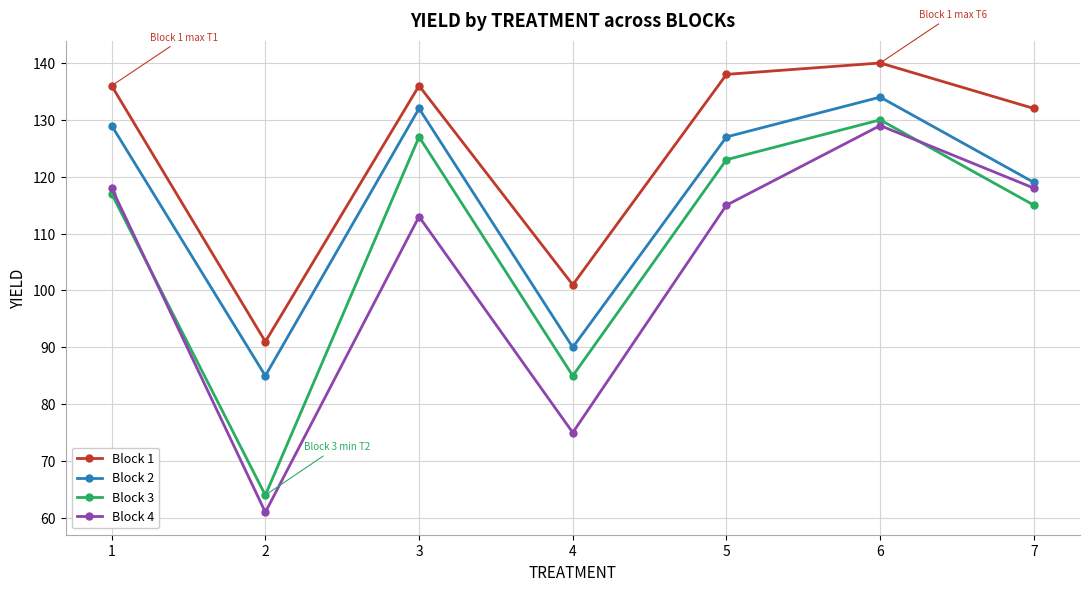

Which series has the largest range (max minus min)?

Block 4